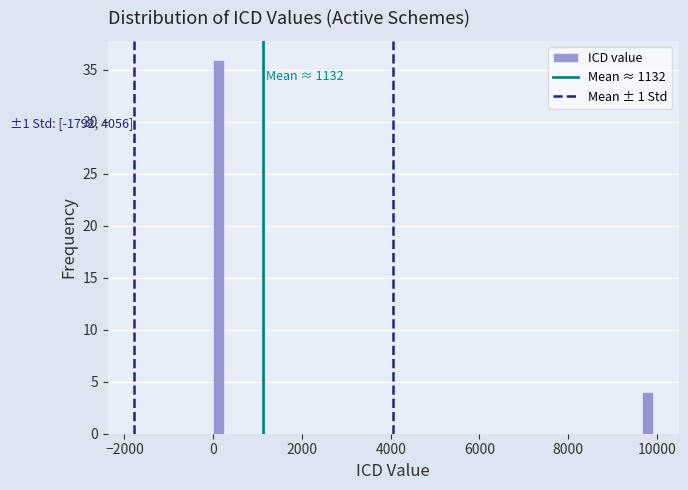

Read against the x-axis, roughly where is the centre of the tallest bar?

200